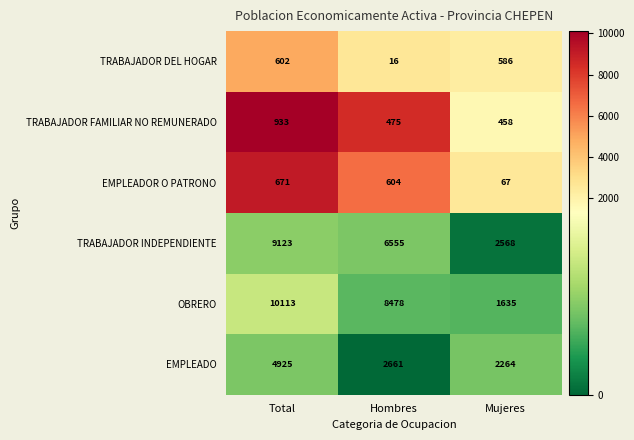

How many distinct data groups are displayed?

6